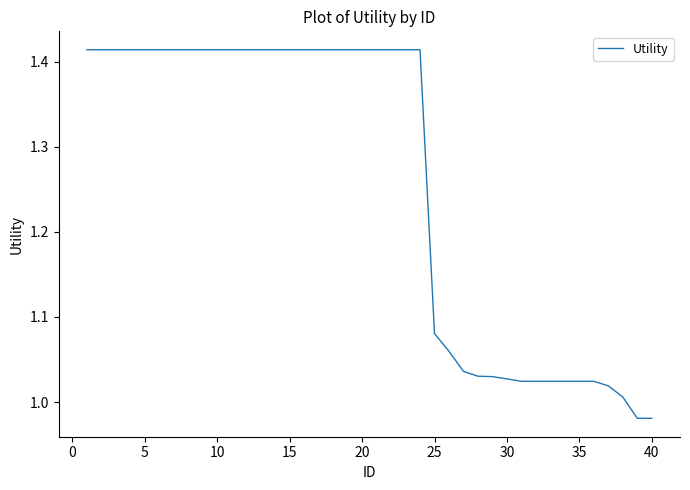

What is the difference between the maximum and minimum values?

0.4